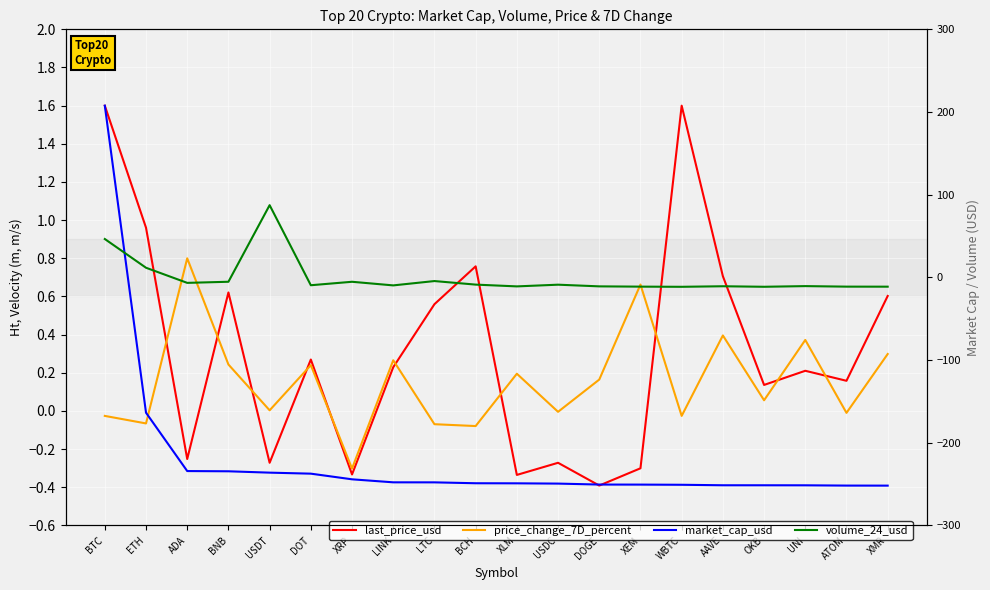

True or false: volume_24_usd and last_price_usd cross at least once.

True